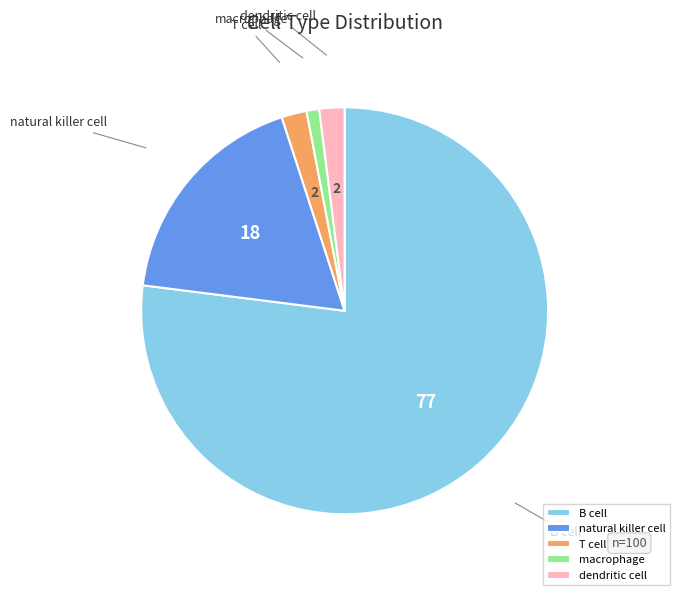

Combined, do B cell and macrophage account for over 50%?

Yes